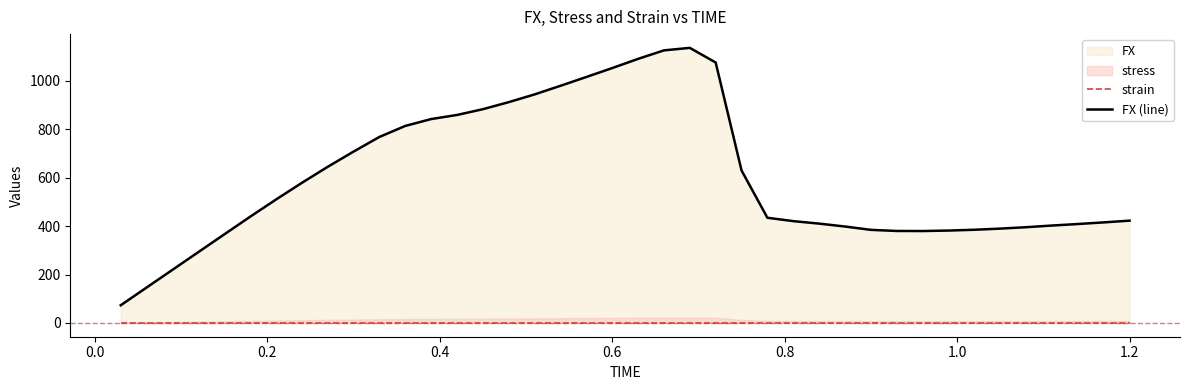

In FX (line), how many points are higher than both neighbors (excluding endpoints)?

1